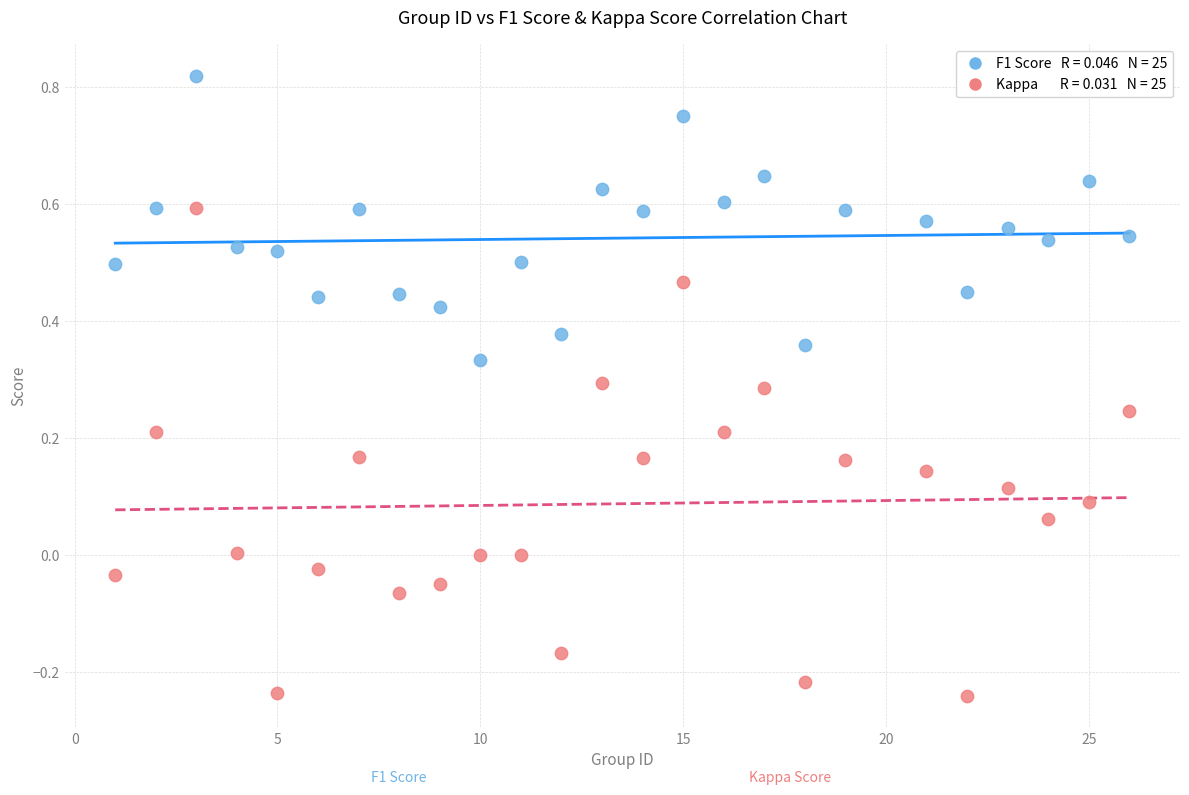

Across all data points, what is the range of Y values (max minus min)?

1.1